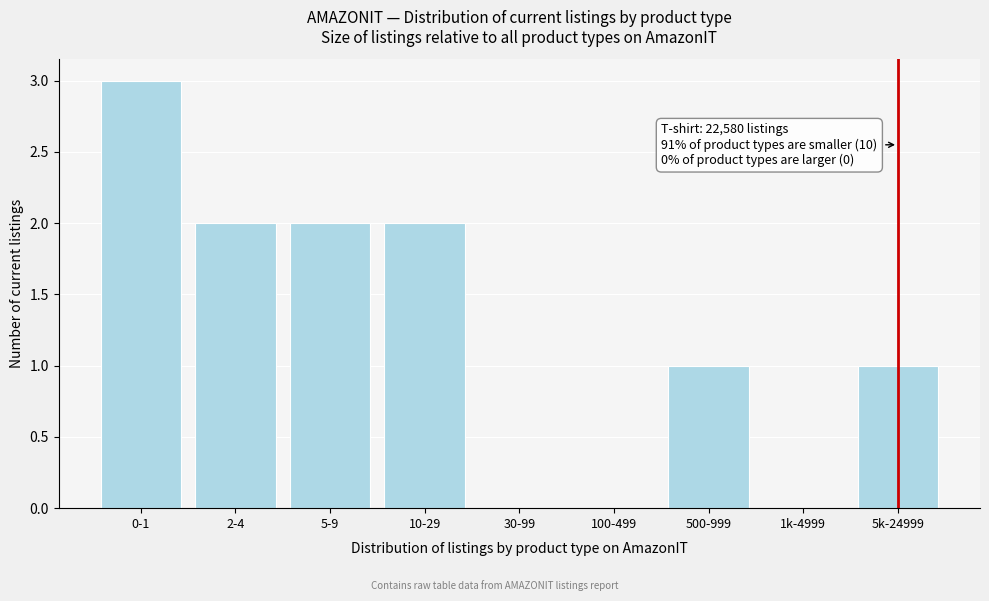

Reading right to left, transcribe all the data shown in this chart.

5k-24999=1	1k-4999=0	500-999=1	100-499=0	30-99=0	10-29=2	5-9=2	2-4=2	0-1=3